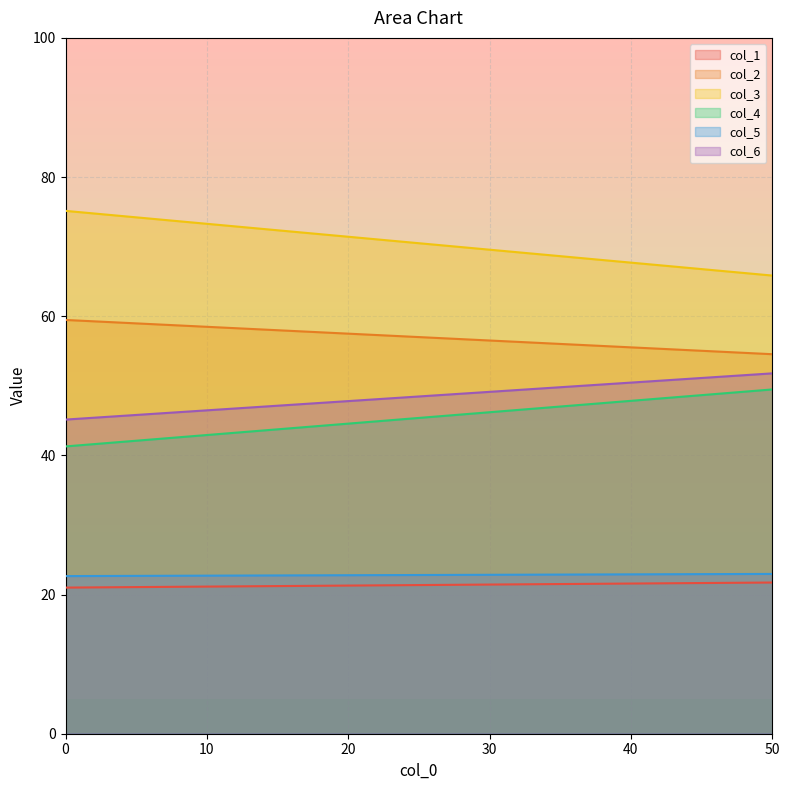

How many lines are shown in the chart?

6